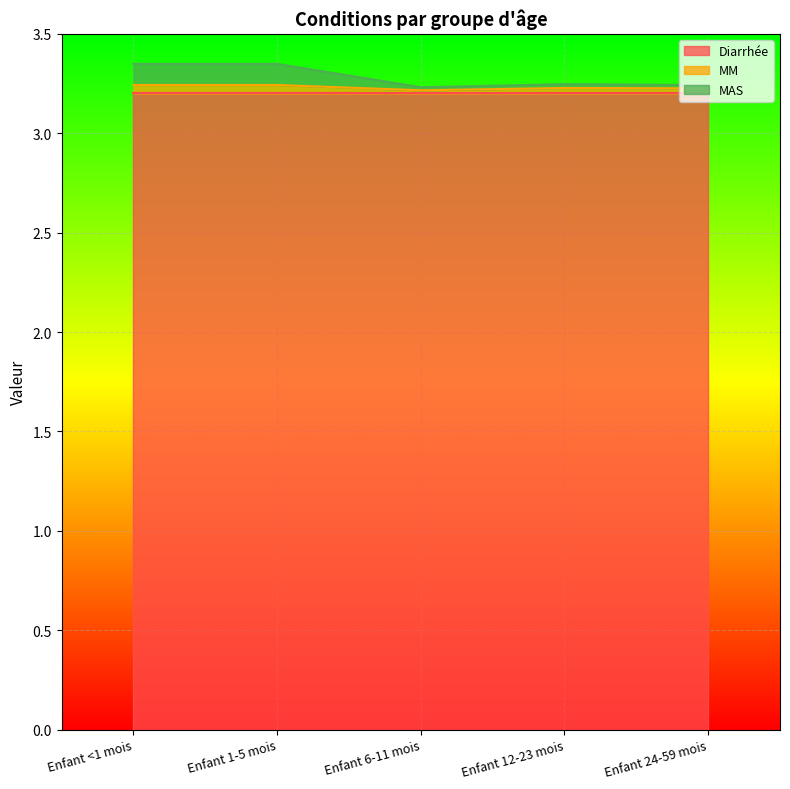

True or false: MM and MAS cross at least once.

False